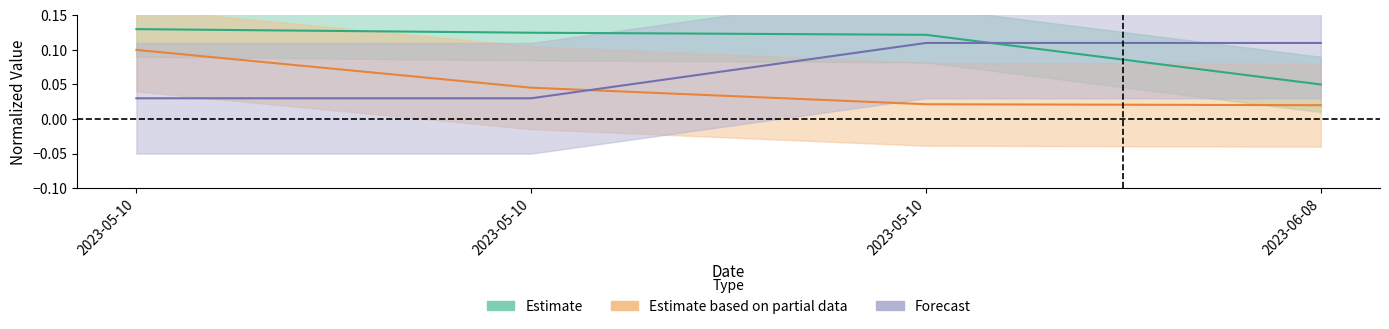

True or false: Taxonsorteringsordning and Ost cross at least once.

True